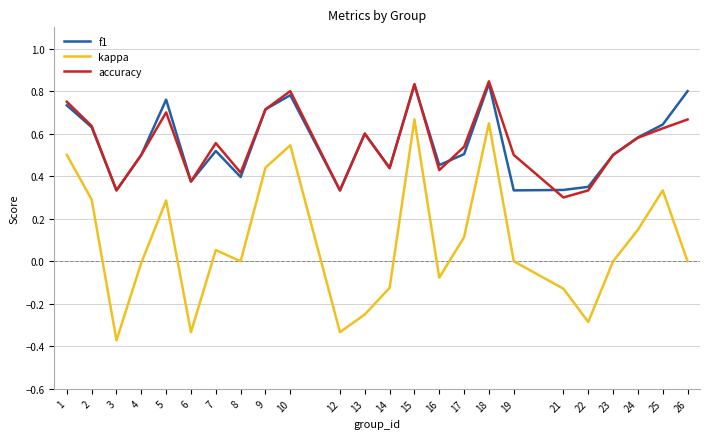

Which series has the widest spread of values?

kappa